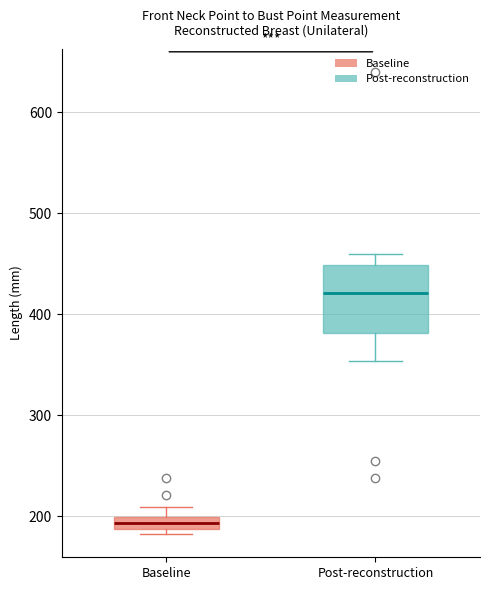

Which box is the tallest, from its lower edge to its upper edge?

Post-reconstruction